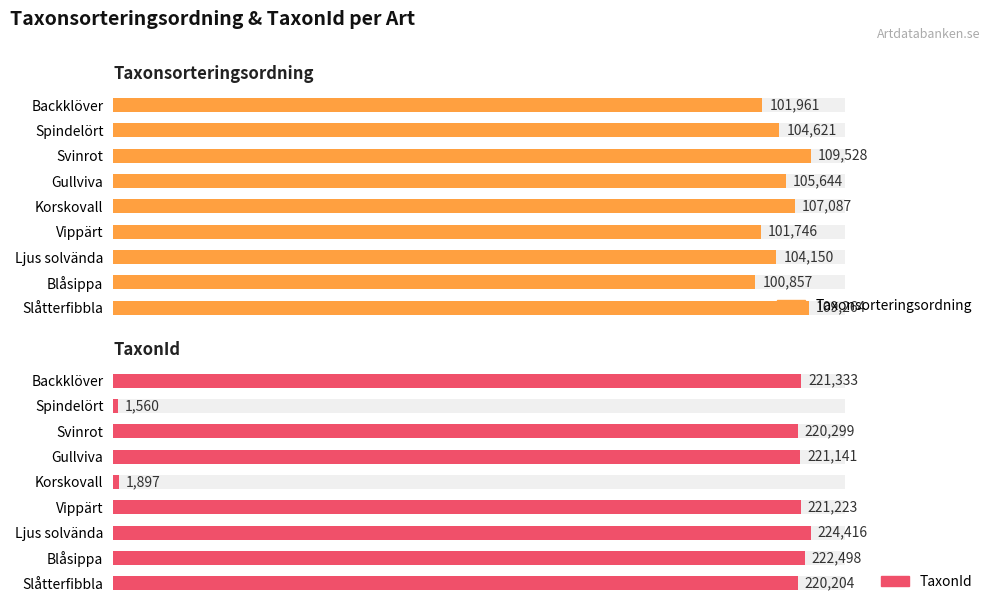

How many values in the Taxonsorteringsordning series exceed 104621?

4